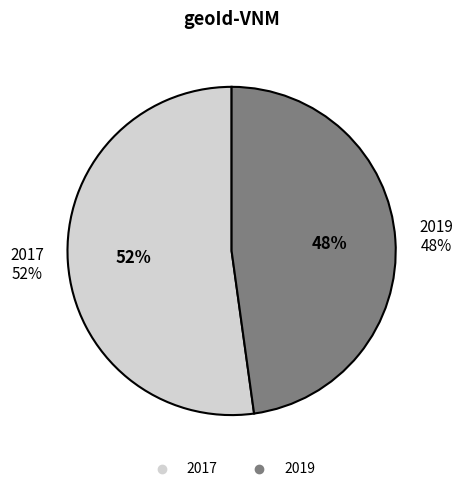

To the nearest percent, what is the average slice percentage?

50%